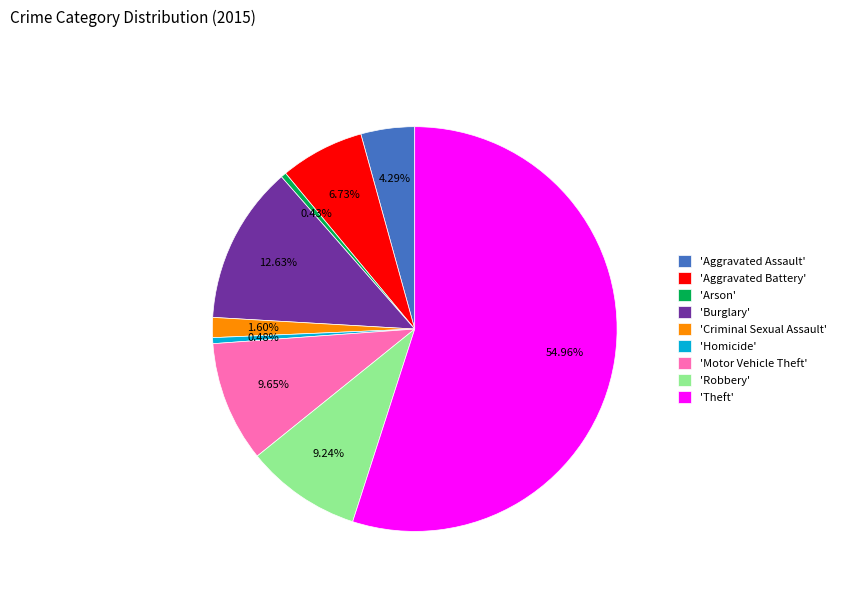

Combined, do 'Motor Vehicle Theft' and 'Theft' account for over 50%?

Yes